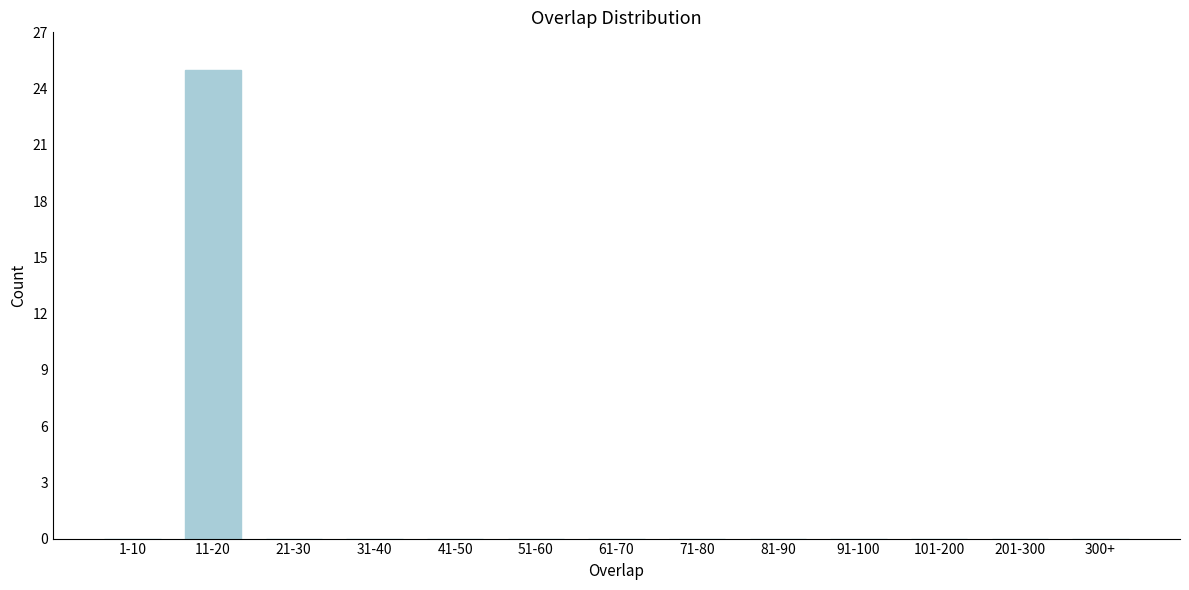

Reading left to right, list all the values displayed in this chart.

1-10=0	11-20=25	21-30=0	31-40=0	41-50=0	51-60=0	61-70=0	71-80=0	81-90=0	91-100=0	101-200=0	201-300=0	300+=0